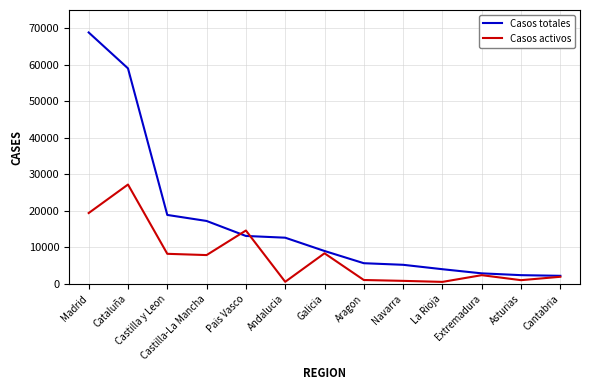

What is the sum of the Casos activos values at Castilla y Leon and Aragon?

9364